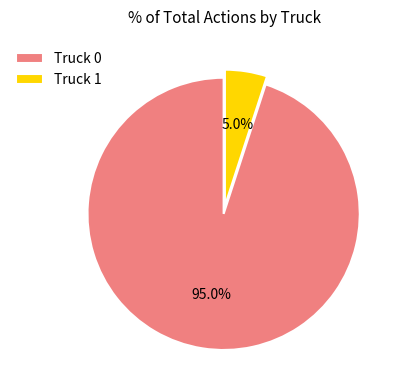

To the nearest percent, what is the combined percentage of Truck 1 and Truck 0?

100%